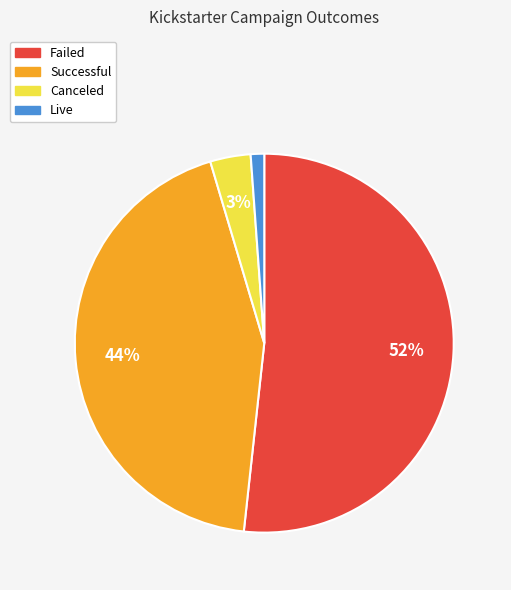

Count the number of slices in the pie.

4